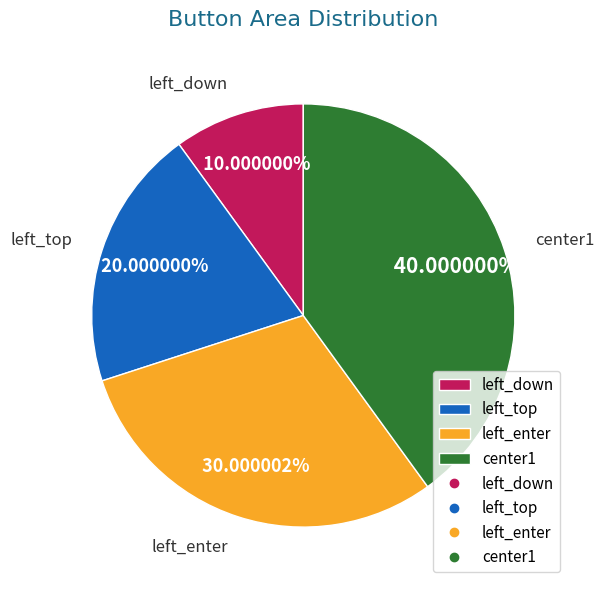

What percentage do left_down and left_top together represent?

30.0%